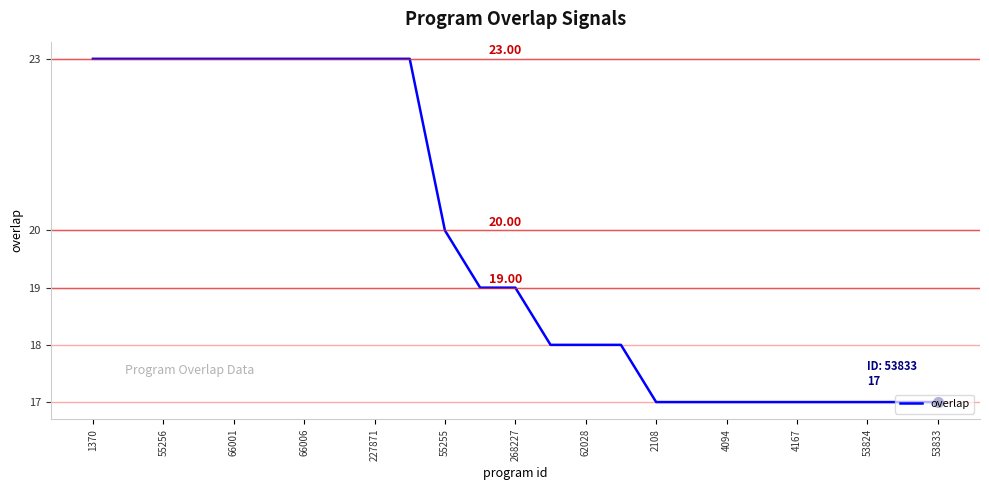

Reading right to left, extract all data points from this chart.

17	17	17	17	17	17	17	17	17	18	18	18	19	19	20	23	23	23	23	23	23	23	23	23	23